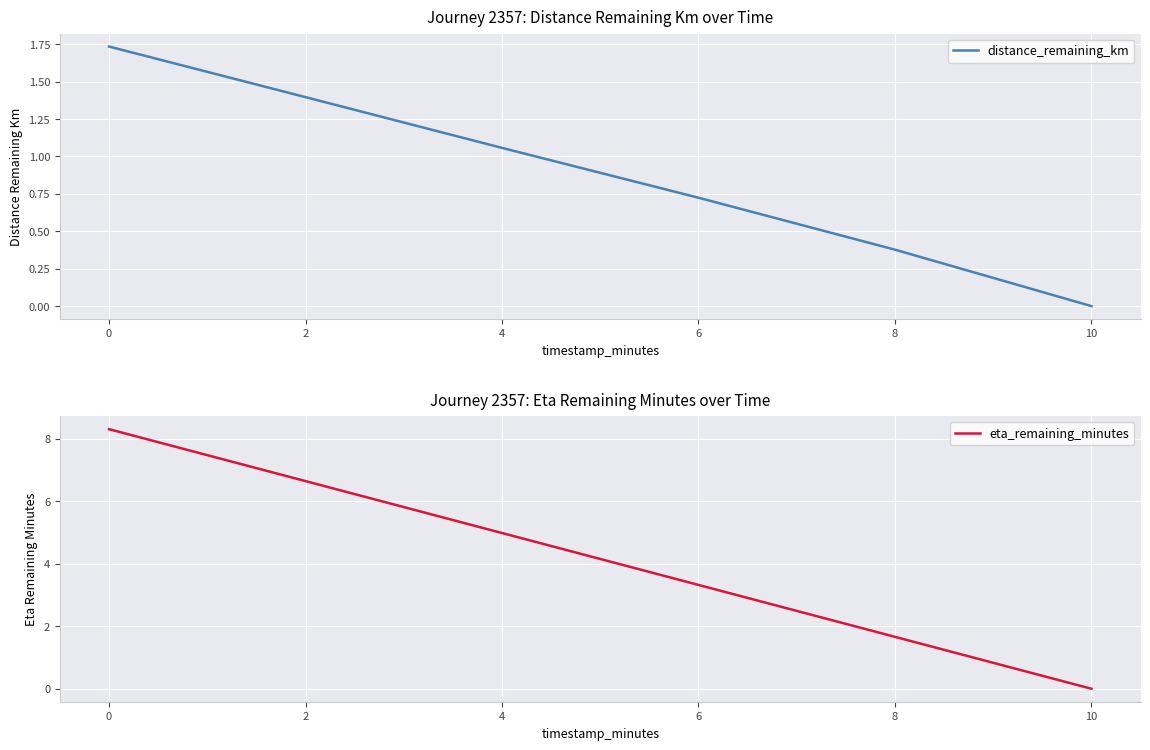

Reading right to left, extract all data points from this chart.

distance_remaining_km: 0.0	0.4	0.7	1.1	1.4	1.7
eta_remaining_minutes: 0.0	1.7	3.3	5.0	6.6	8.3